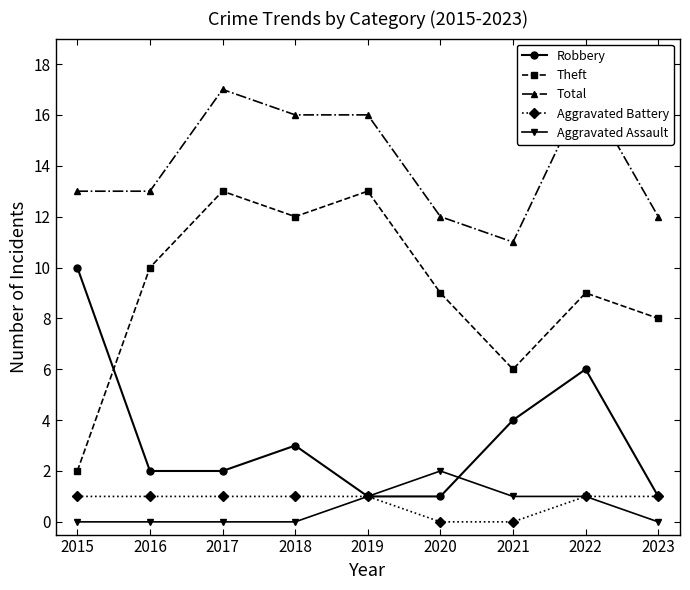

True or false: Aggravated Assault and Total cross at least once.

False